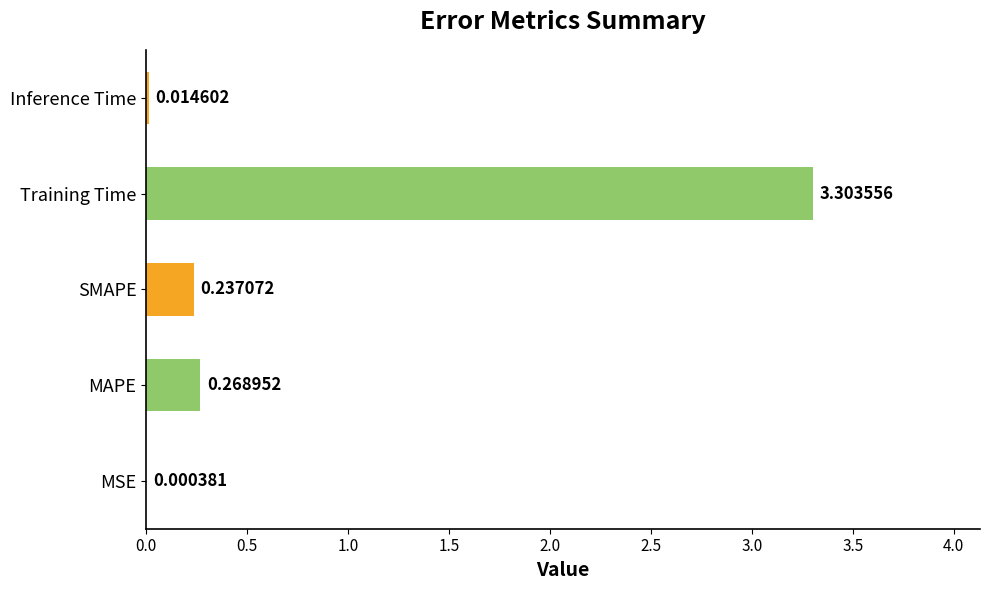

At which label is the value closest to 1?

MAPE